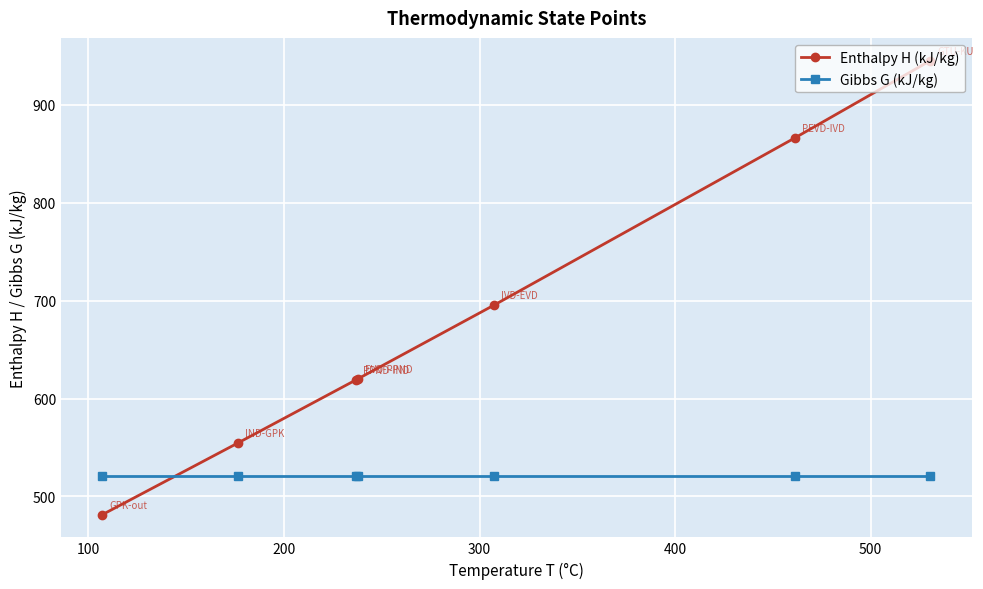

The Gibbs G (kJ/kg) series shows 701.6 at 100. True or false?

False